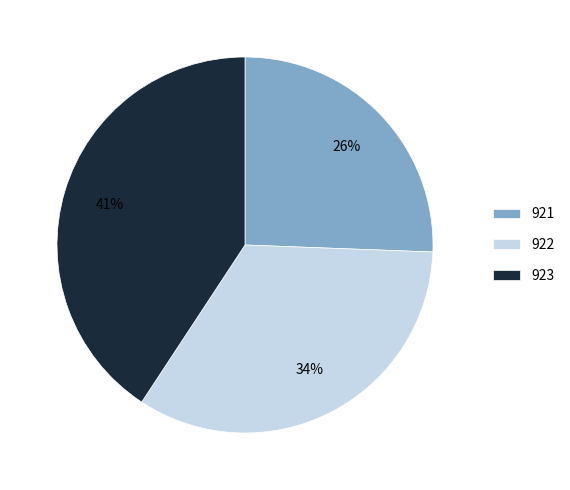

Between 922 and 923, which is larger?

923